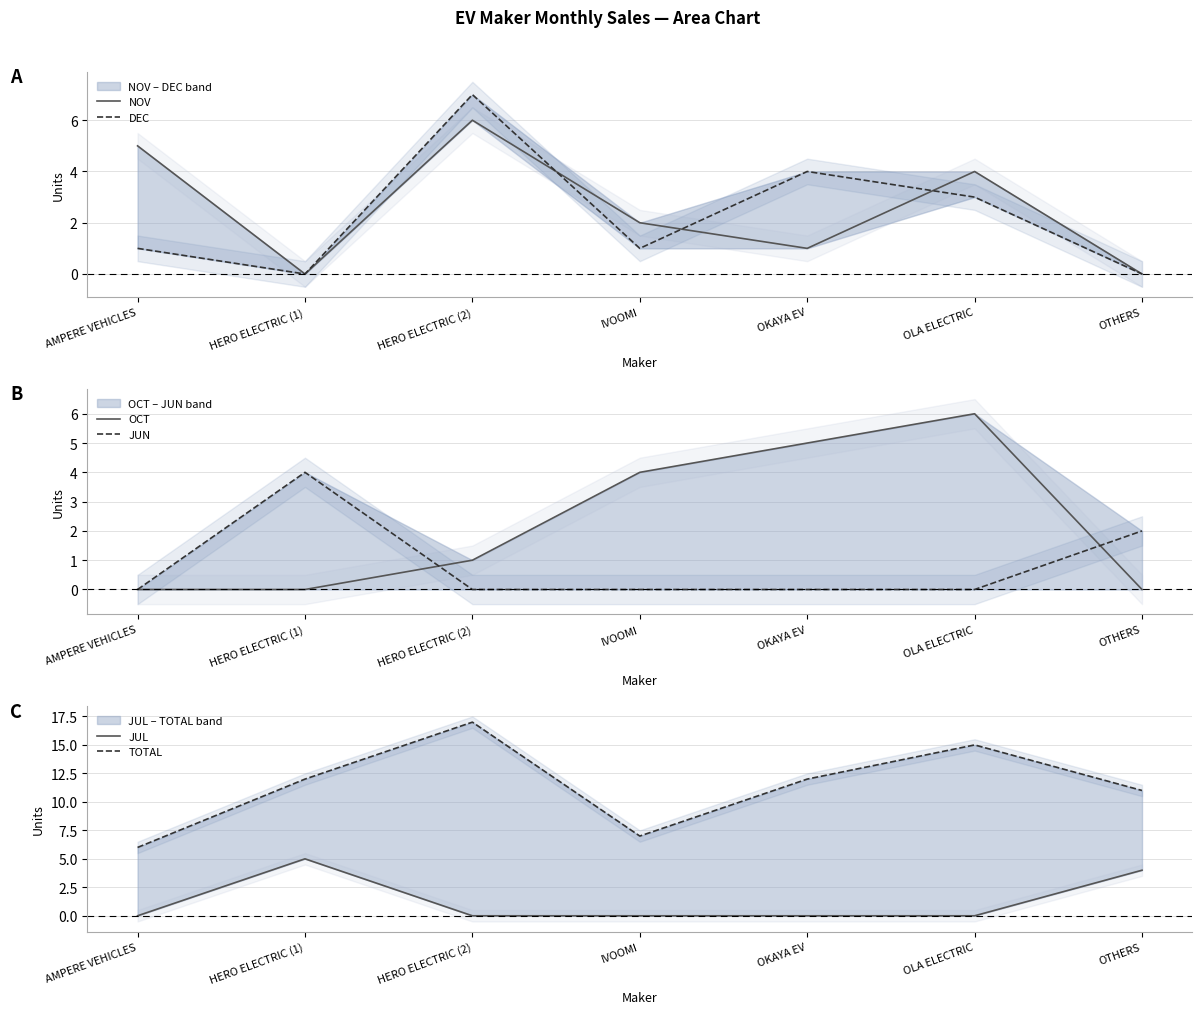

The value of JUL at HERO ELECTRIC (2) is 0. True or false?

True